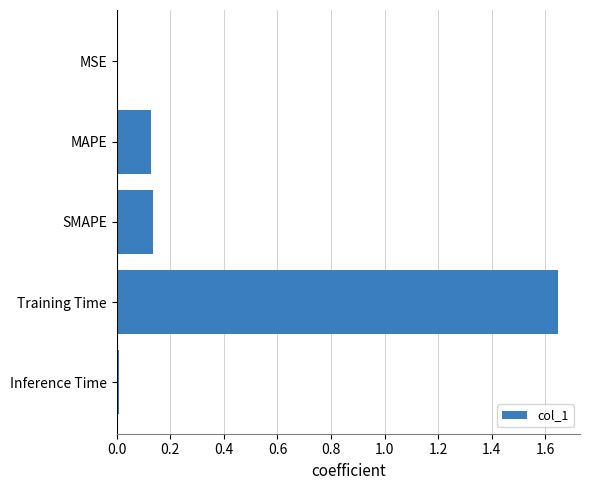

The value at SMAPE is 0.2. True or false?

False